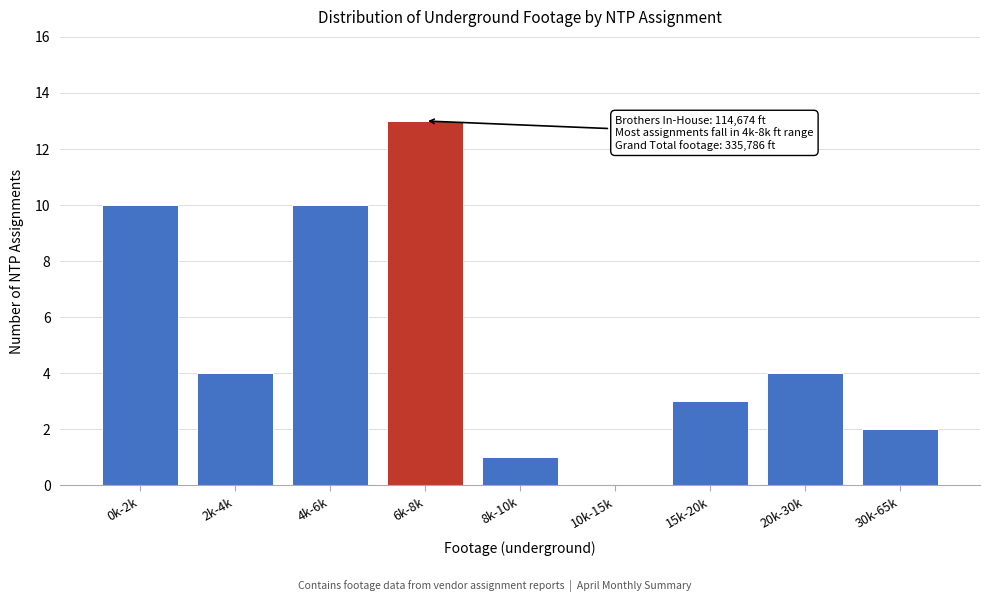

Reading left to right, list all the values displayed in this chart.

0k-2k=10	2k-4k=4	4k-6k=10	6k-8k=13	8k-10k=1	10k-15k=0	15k-20k=3	20k-30k=4	30k-65k=2